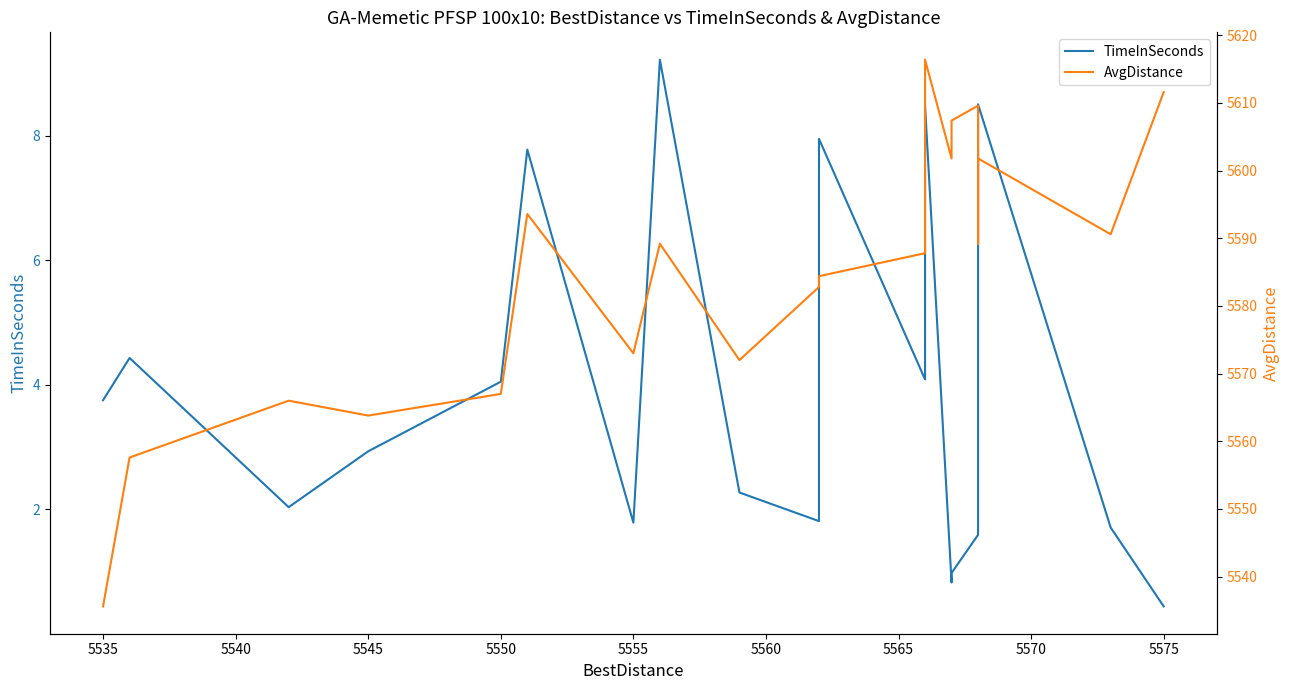

True or false: AvgDistance and TimeInSeconds intersect in this chart.

False